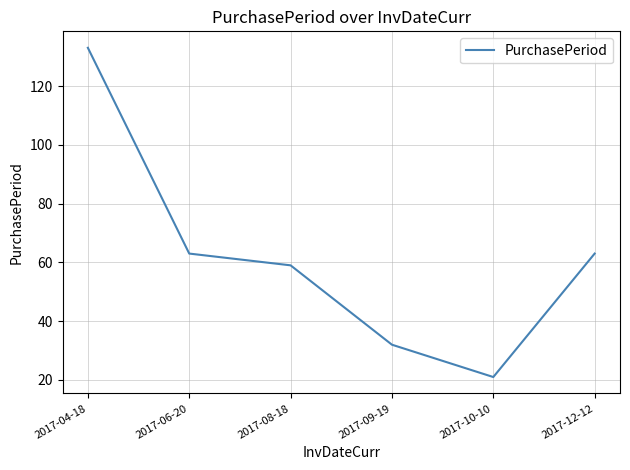

The value at 2017-09-19 is 51. True or false?

False